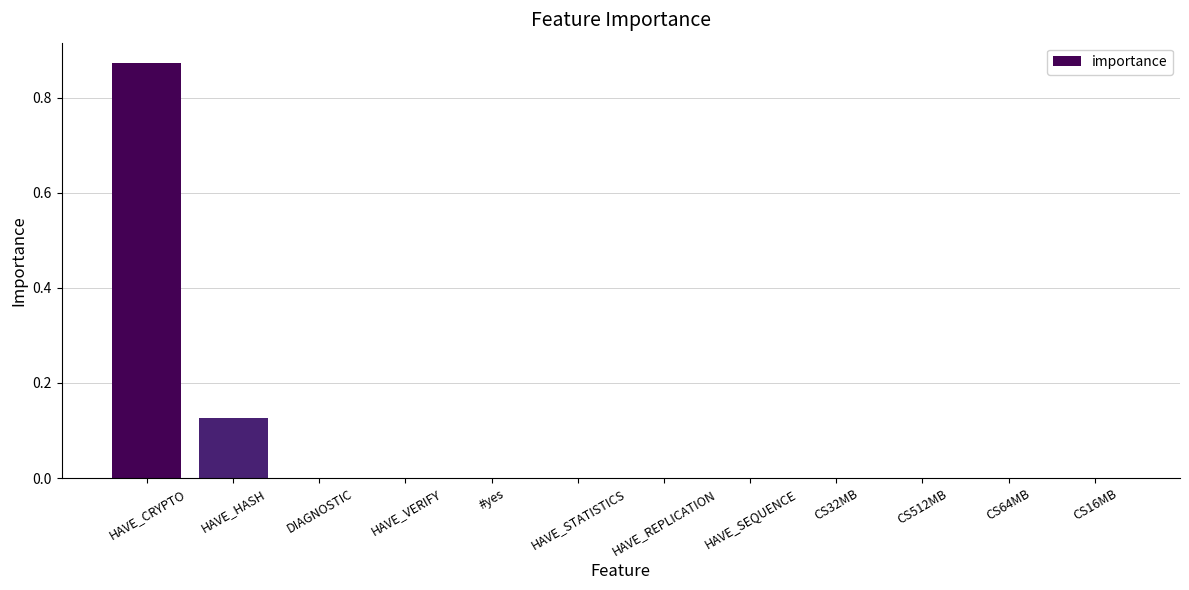

At which category does the chart reach its peak across all series?

HAVE_CRYPTO